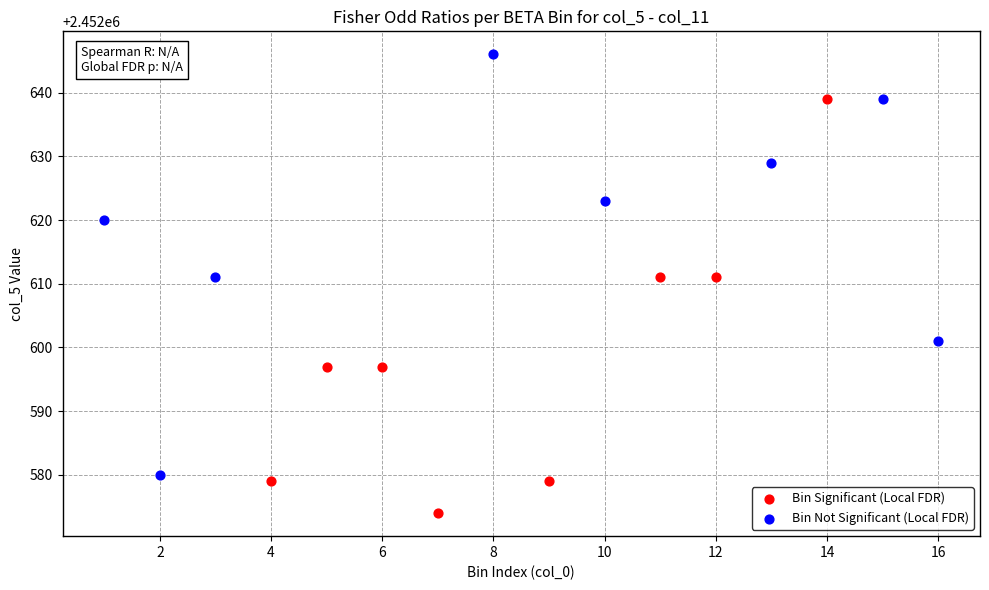

Which series reaches the maximum Y coordinate?

Bin Not Significant (Local FDR)